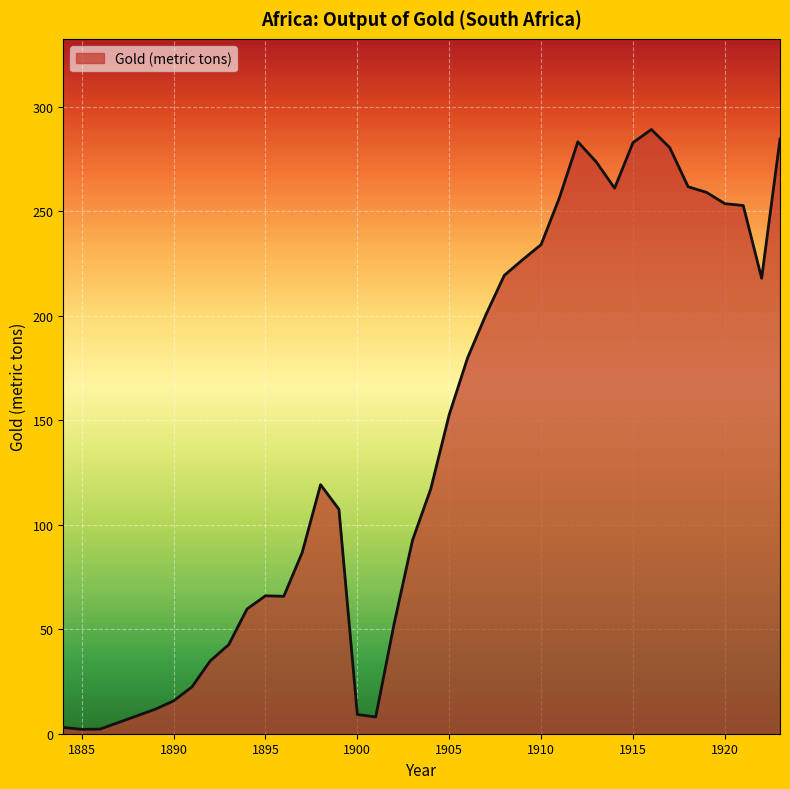

What is the minimum value shown in the chart?

2.1